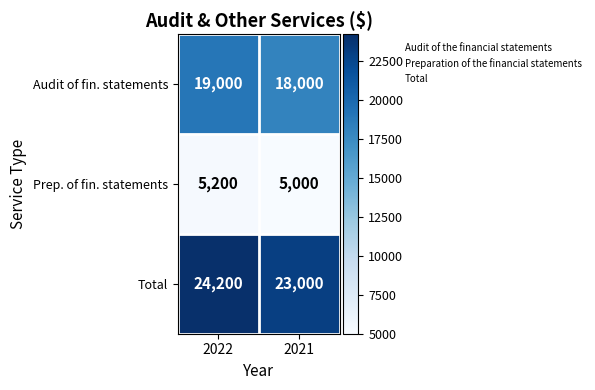

Reading left to right, extract all data points from this chart.

Audit of fin. statements: 2022=19000	2021=18000
Prep. of fin. statements: 2022=5200	2021=5000
Total: 2022=24200	2021=23000